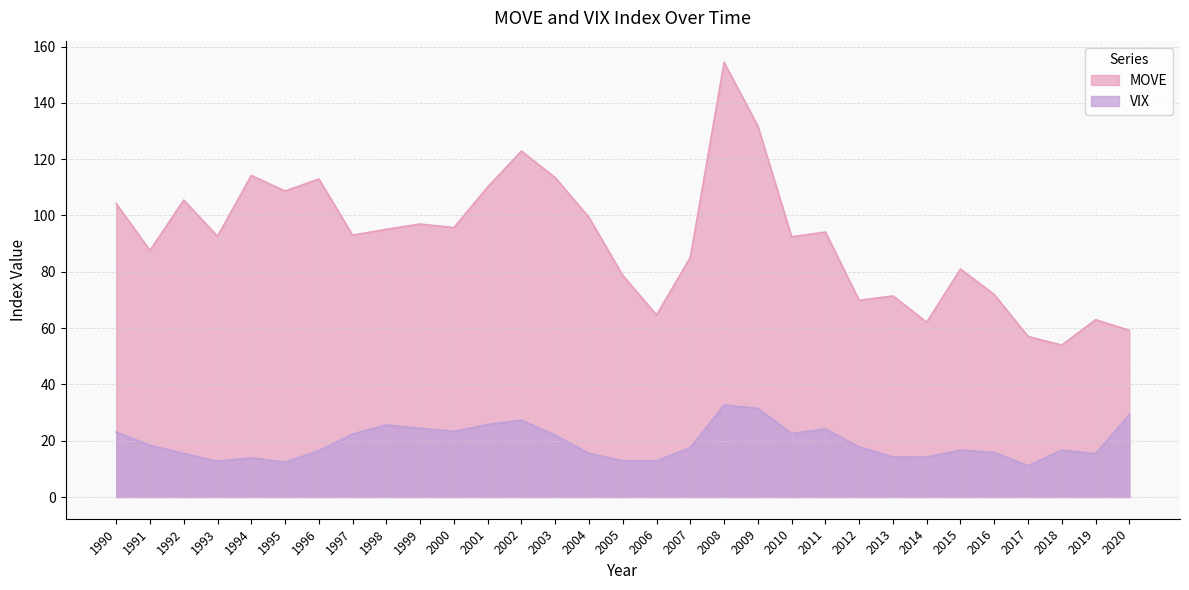

What is the difference between the second highest and second lowest values in the MOVE series?

74.7